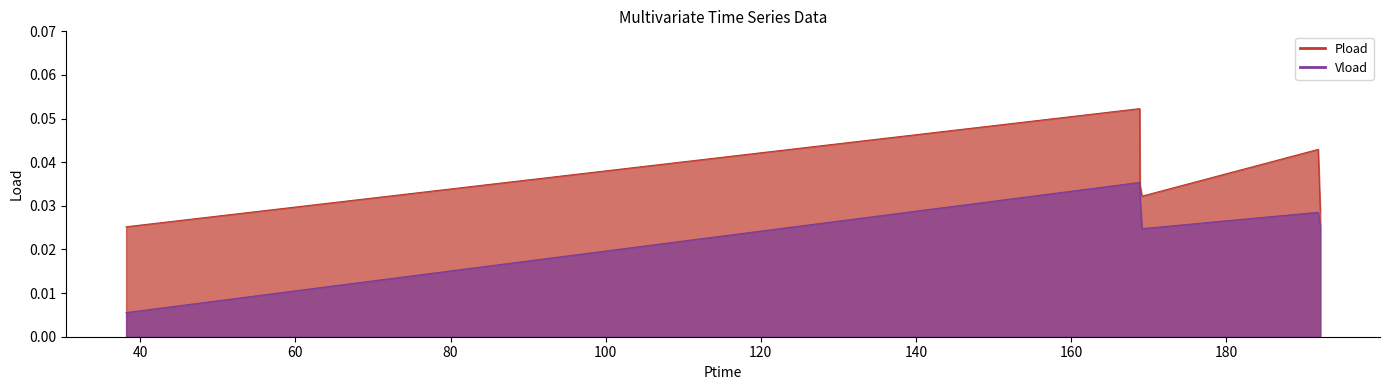

Where is the first local minimum for Vload?

169.152